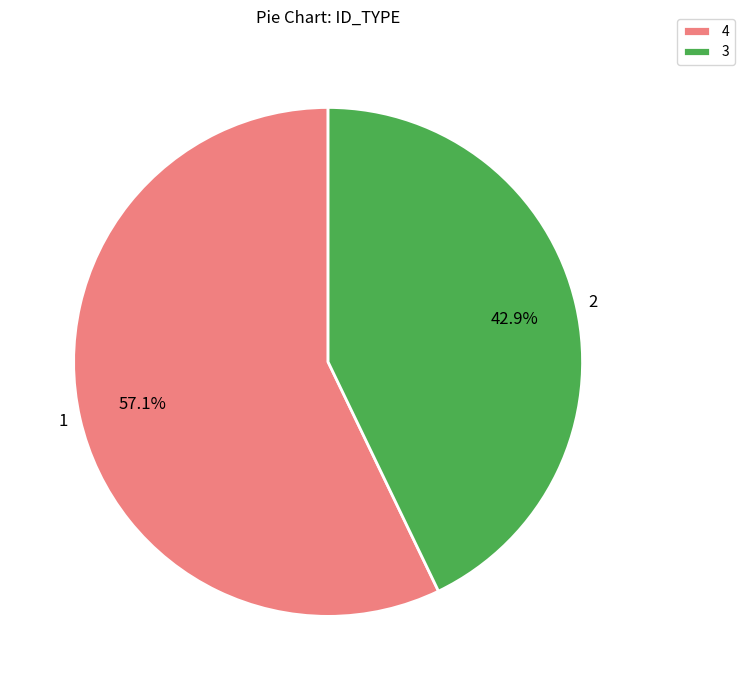

Is there any slice that represents more than half of the pie?

Yes